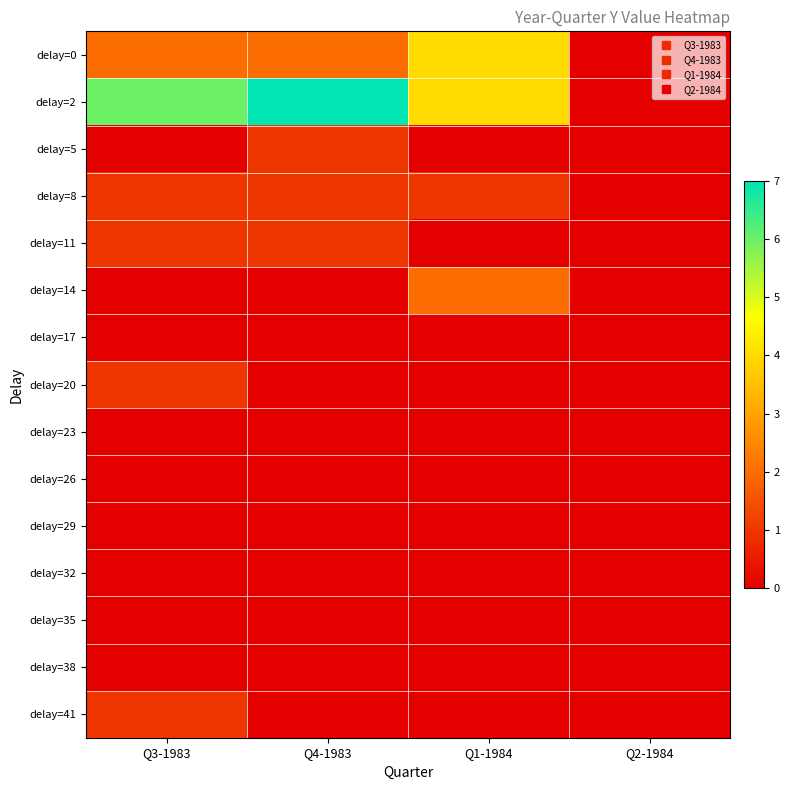

Reading left to right, list all the values displayed in this chart.

delay=0: Q3-1983=2	Q4-1983=2	Q1-1984=4	Q2-1984=0
delay=2: Q3-1983=6	Q4-1983=7	Q1-1984=4	Q2-1984=0
delay=5: Q3-1983=0	Q4-1983=1	Q1-1984=0	Q2-1984=0
delay=8: Q3-1983=1	Q4-1983=1	Q1-1984=1	Q2-1984=0
delay=11: Q3-1983=1	Q4-1983=1	Q1-1984=0	Q2-1984=0
delay=14: Q3-1983=0	Q4-1983=0	Q1-1984=2	Q2-1984=0
delay=17: Q3-1983=0	Q4-1983=0	Q1-1984=0	Q2-1984=0
delay=20: Q3-1983=1	Q4-1983=0	Q1-1984=0	Q2-1984=0
delay=23: Q3-1983=0	Q4-1983=0	Q1-1984=0	Q2-1984=0
delay=26: Q3-1983=0	Q4-1983=0	Q1-1984=0	Q2-1984=0
delay=29: Q3-1983=0	Q4-1983=0	Q1-1984=0	Q2-1984=0
delay=32: Q3-1983=0	Q4-1983=0	Q1-1984=0	Q2-1984=0
delay=35: Q3-1983=0	Q4-1983=0	Q1-1984=0	Q2-1984=0
delay=38: Q3-1983=0	Q4-1983=0	Q1-1984=0	Q2-1984=0
delay=41: Q3-1983=1	Q4-1983=0	Q1-1984=0	Q2-1984=0